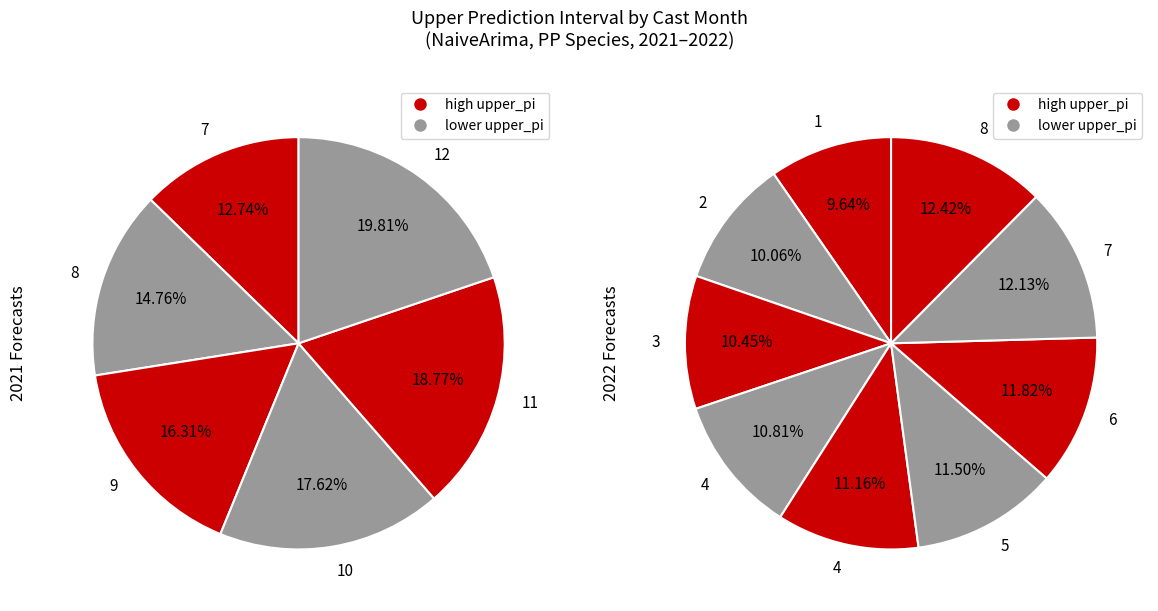

What is the largest slice in the pie chart?

8